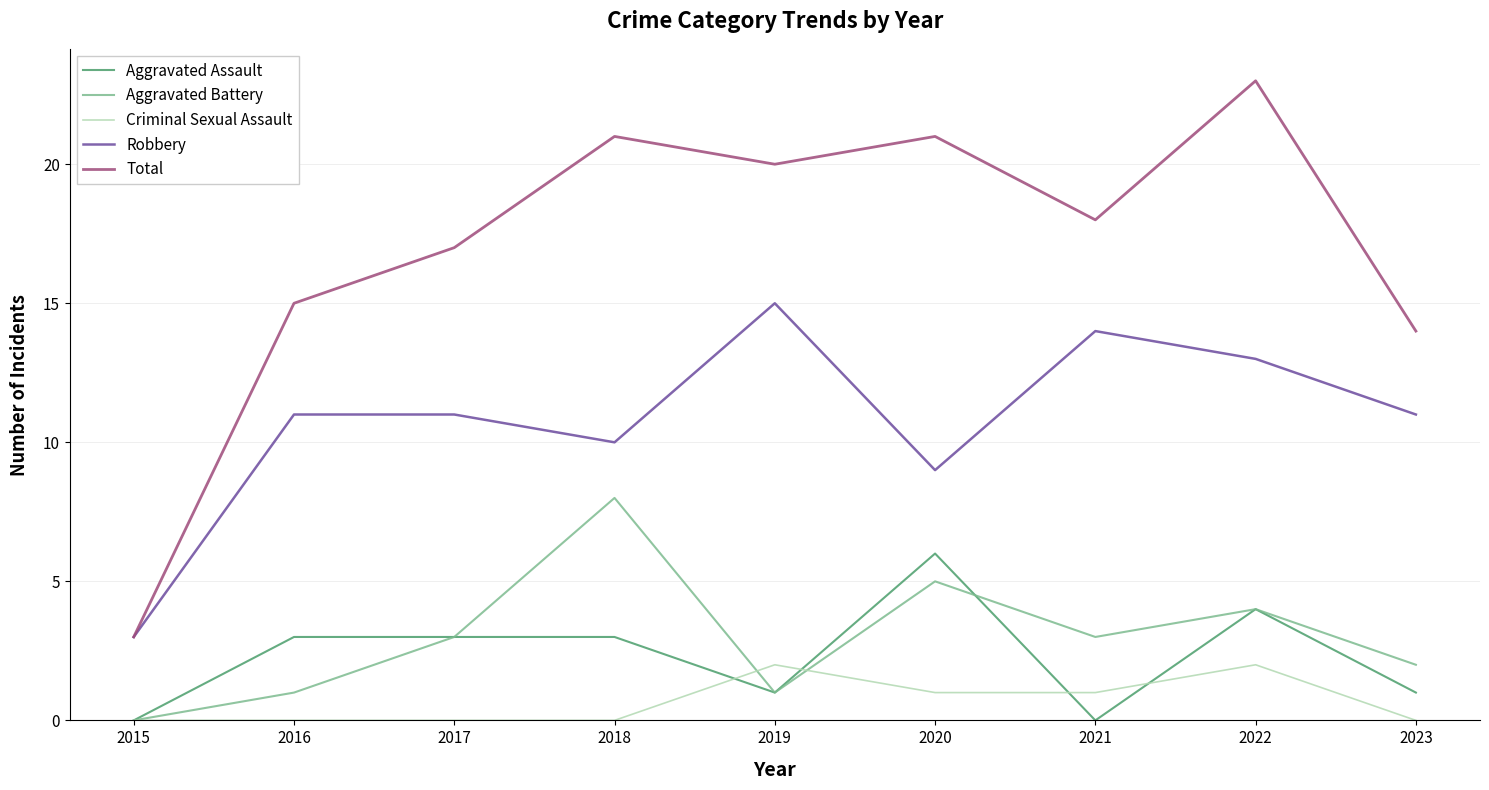

How many lines are shown in the chart?

5